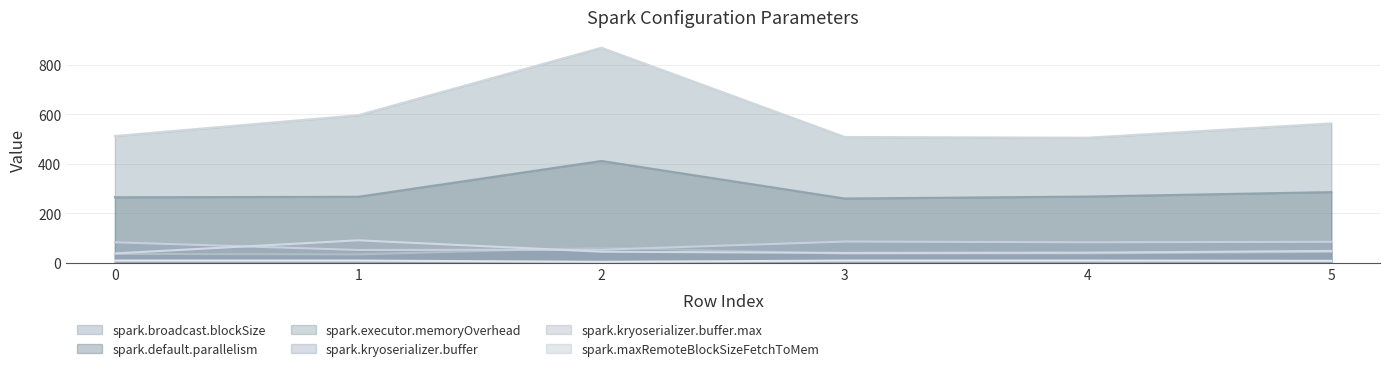

What is the difference between the maximum and minimum values in the spark.executor.memoryOverhead series?

364